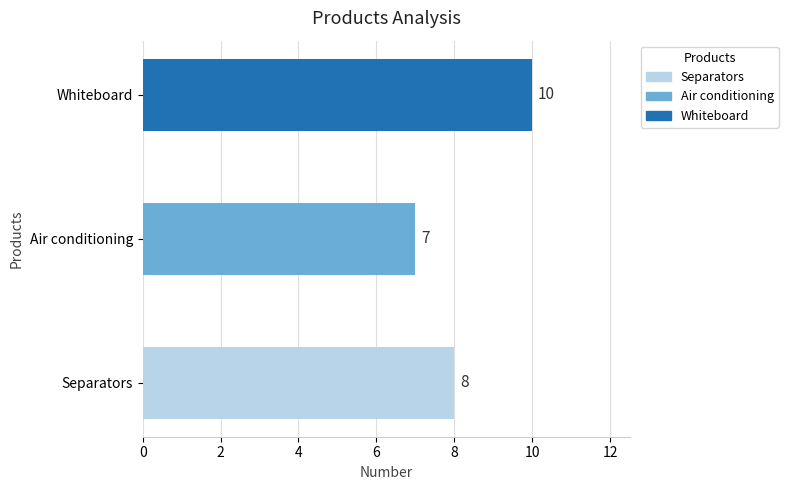

Between Separators and Whiteboard, which is larger?

Whiteboard